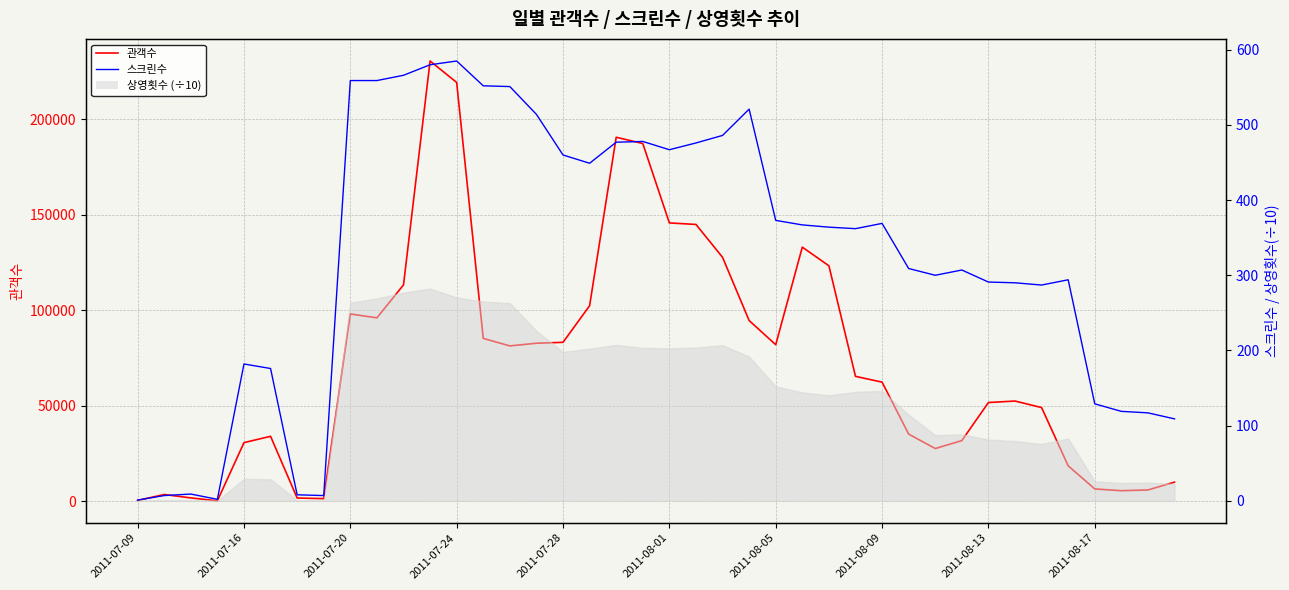

What is the value of the 스크린수 point at the 4th from the left?

2